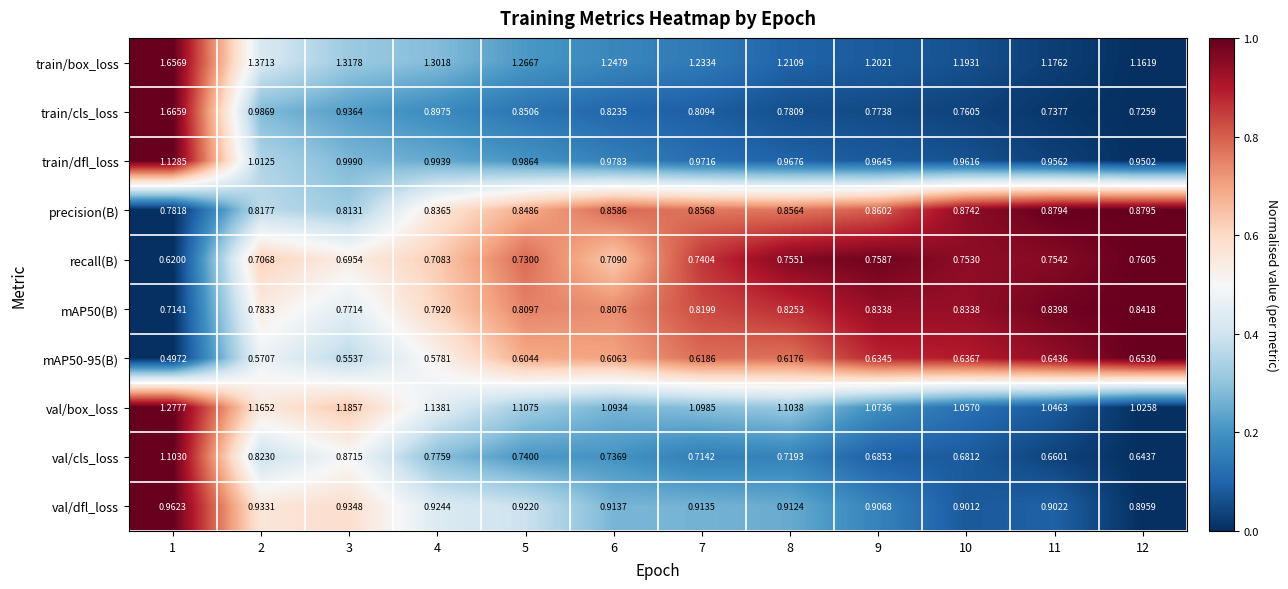

List the series in order of their peak value, lowest first.

mAP50-95(B), recall(B), mAP50(B), precision(B), val/dfl_loss, val/cls_loss, train/dfl_loss, val/box_loss, train/box_loss, train/cls_loss